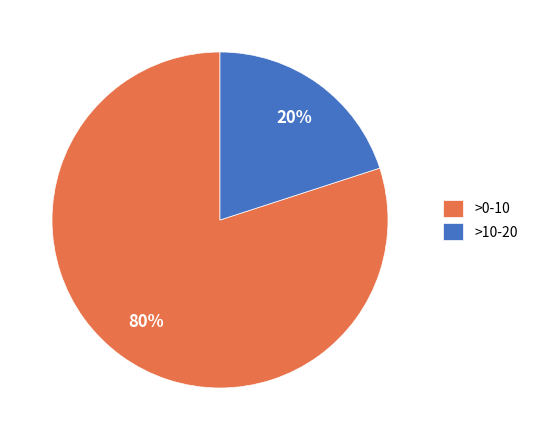

How many slices are in this pie chart?

2